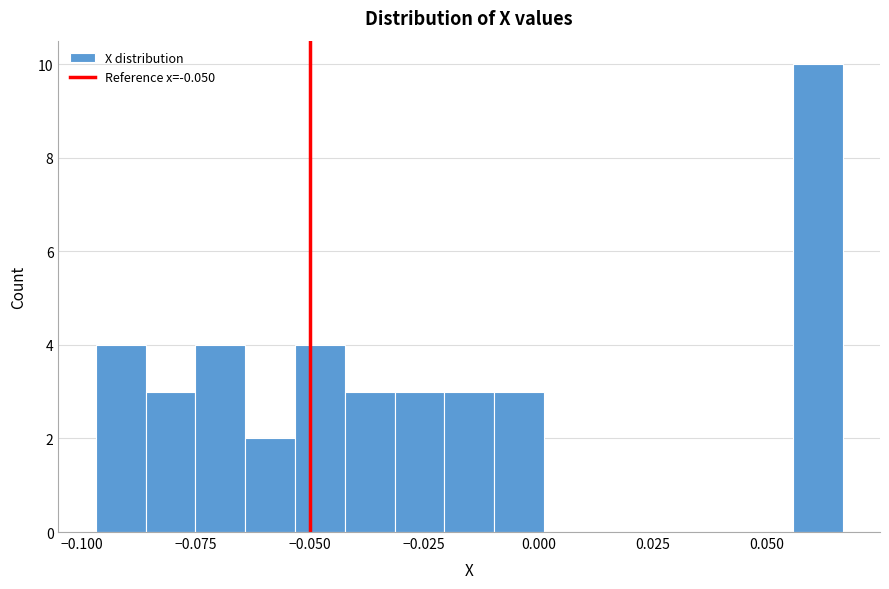

Read against the x-axis, roughly where is the centre of the tallest bar?

0.060